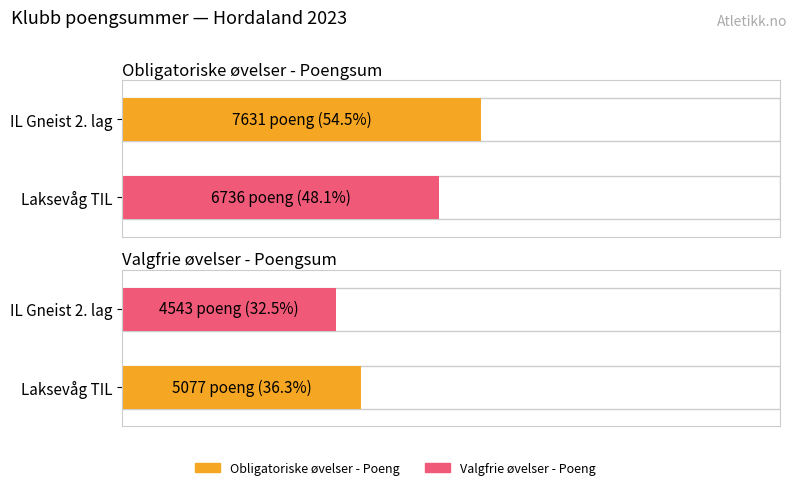

Reading right to left, transcribe all the data shown in this chart.

Obligatoriske øvelser - Poeng: Laksevåg TIL=6736	IL Gneist 2. lag=7631
Valgfrie øvelser - Poeng: Laksevåg TIL=5077	IL Gneist 2. lag=4543